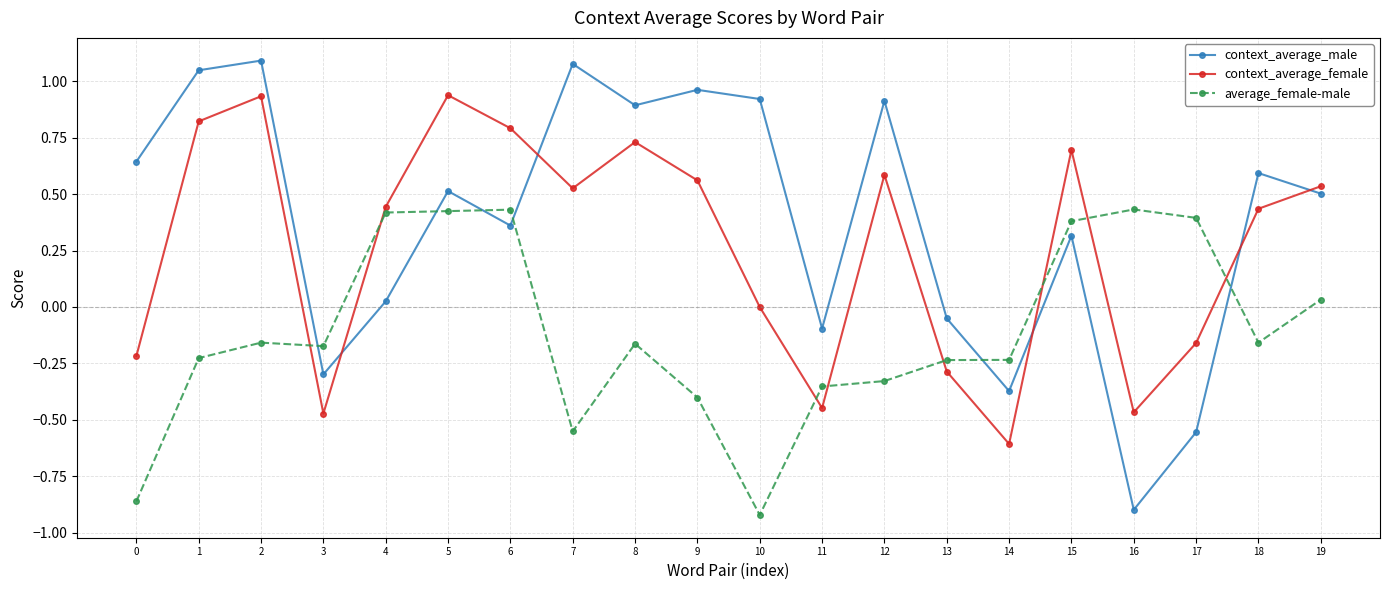

The value of context_average_female at 5 is 0.9. True or false?

True